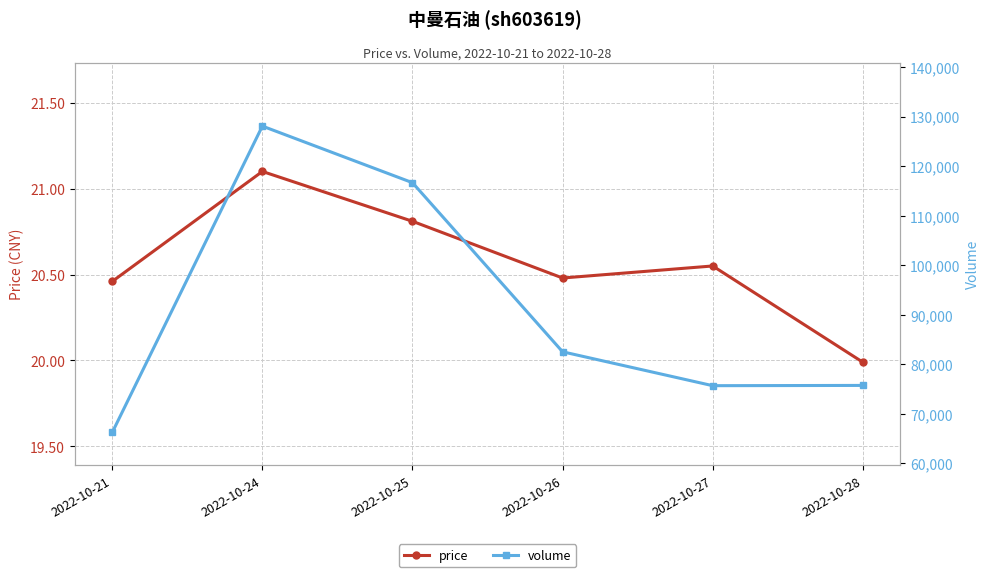

Where is the first local maximum for volume?

2022-10-24